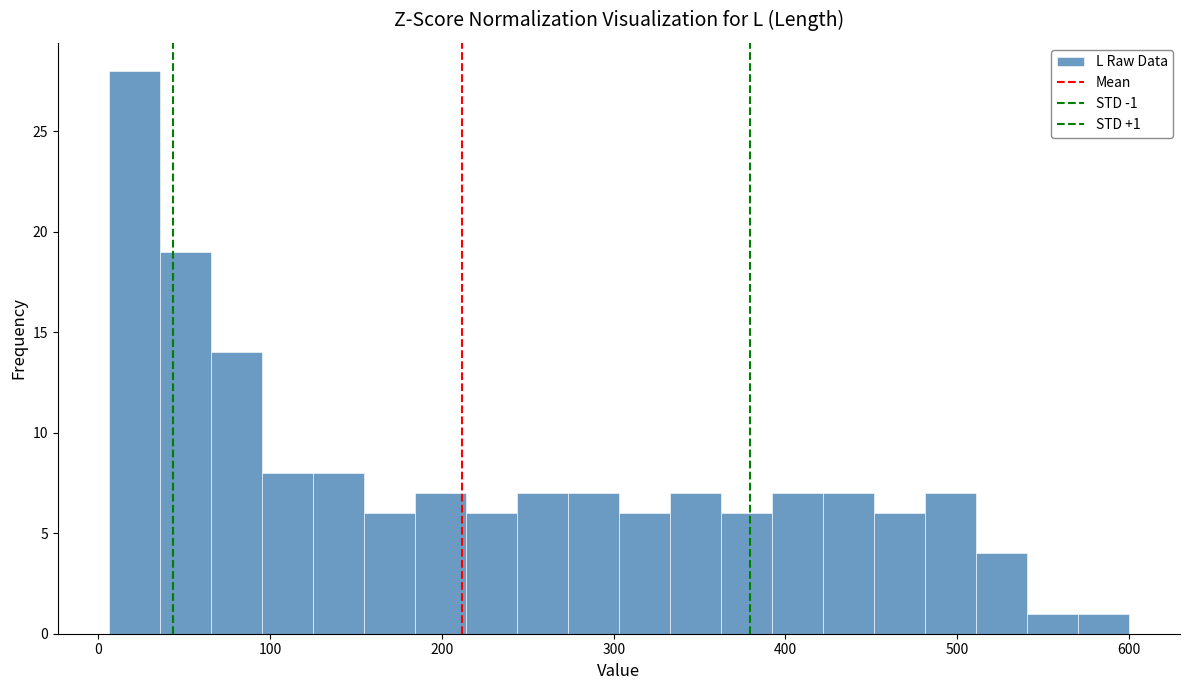

Around what value on the x-axis is the tallest bar? Give the approximate position of its centre, as read against the axis.

20